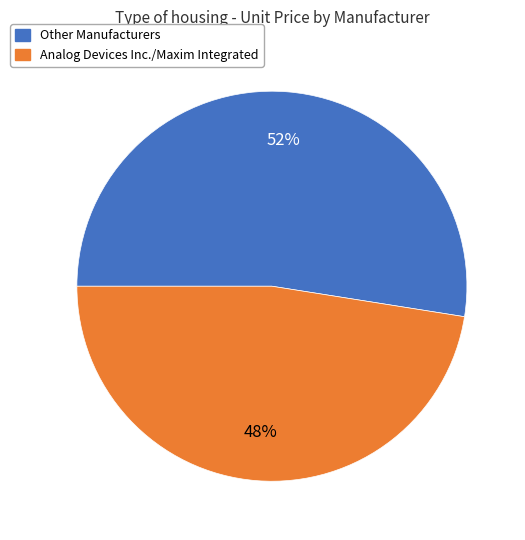

To the nearest percent, what is the average slice percentage?

50%